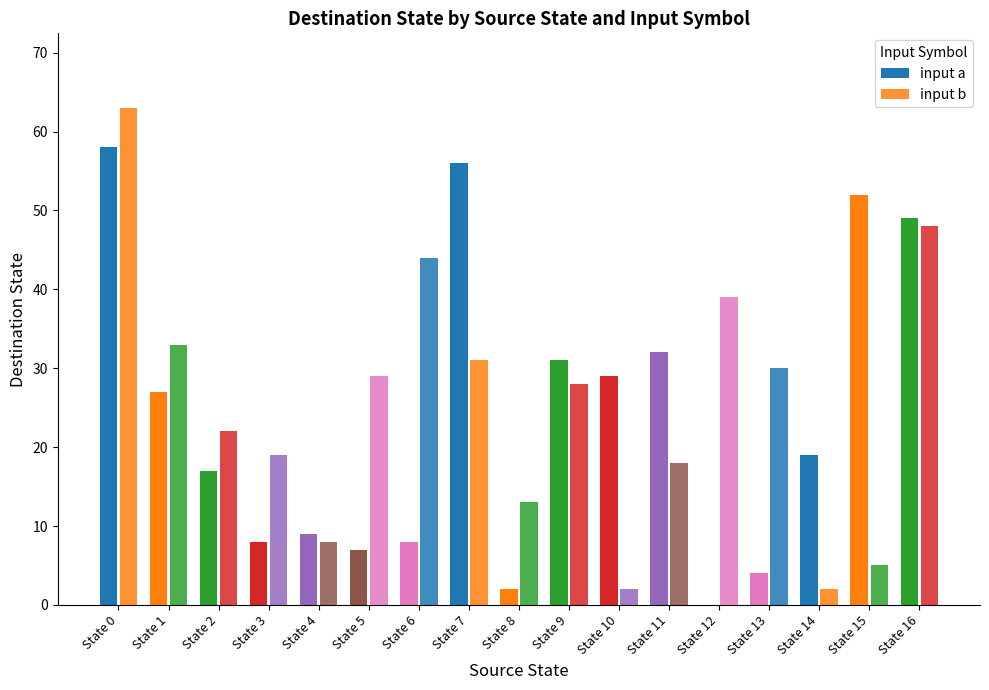

Are the bars grouped side by side (vs. stacked)?

Yes